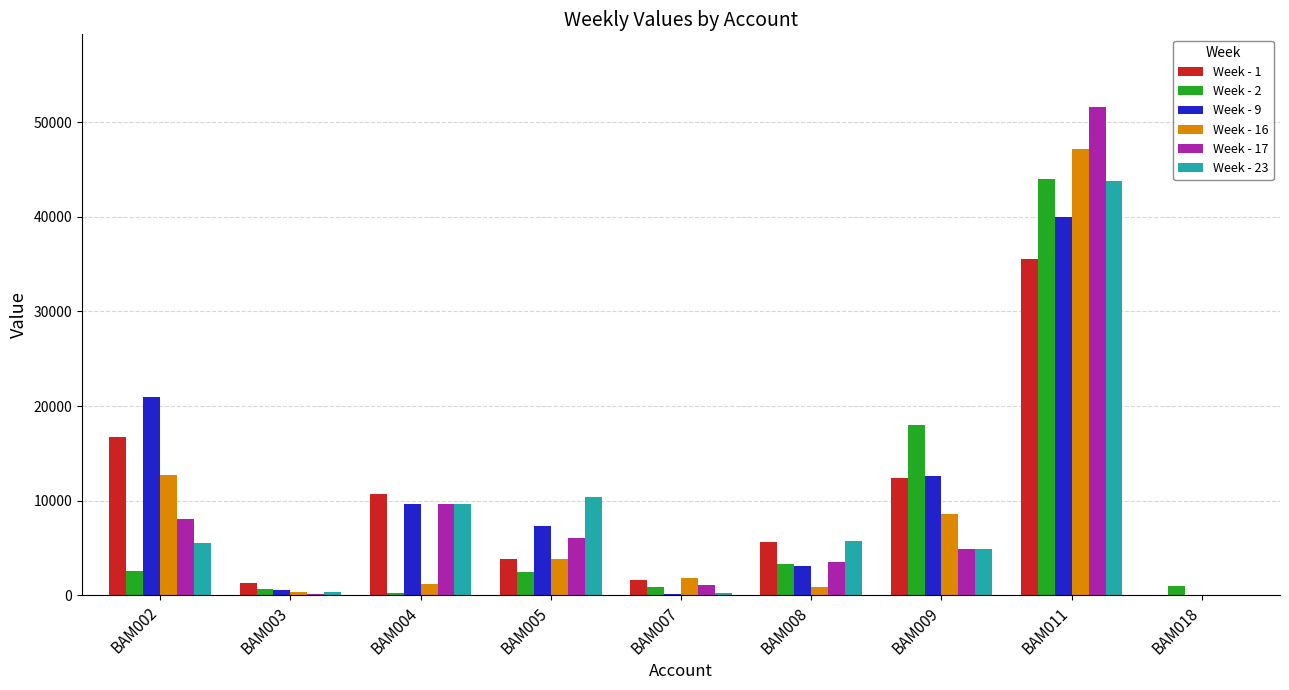

At which category is the sum across all series the highest?

BAM011